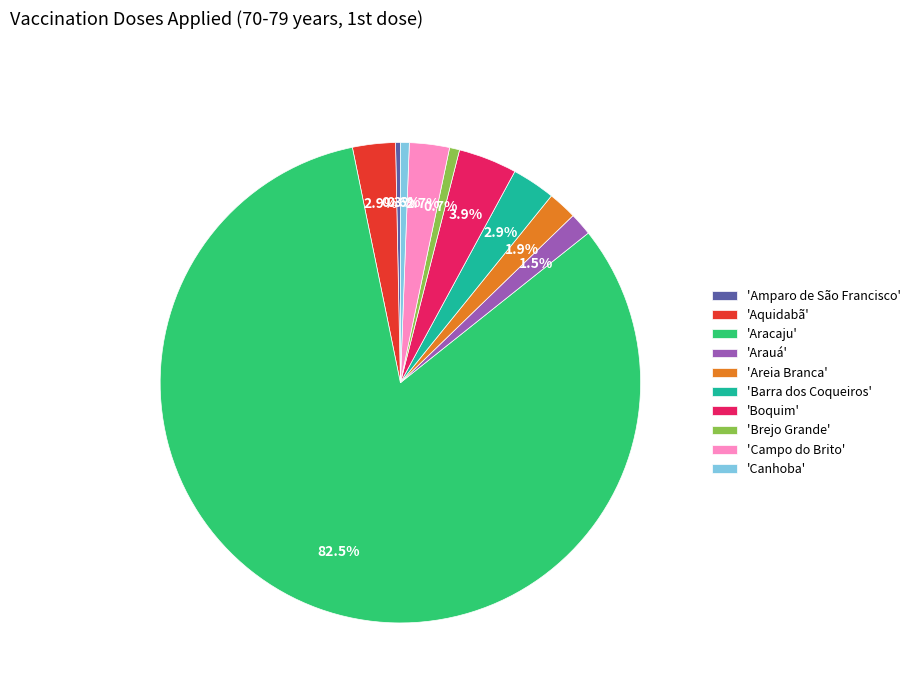

Between 'Arauá' and 'Canhoba', which is larger?

'Arauá'